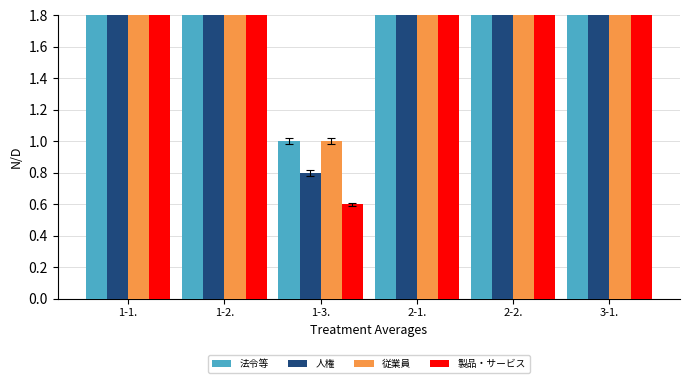

True or false: 従業員 has a value of 1.6 at 1-3..

False